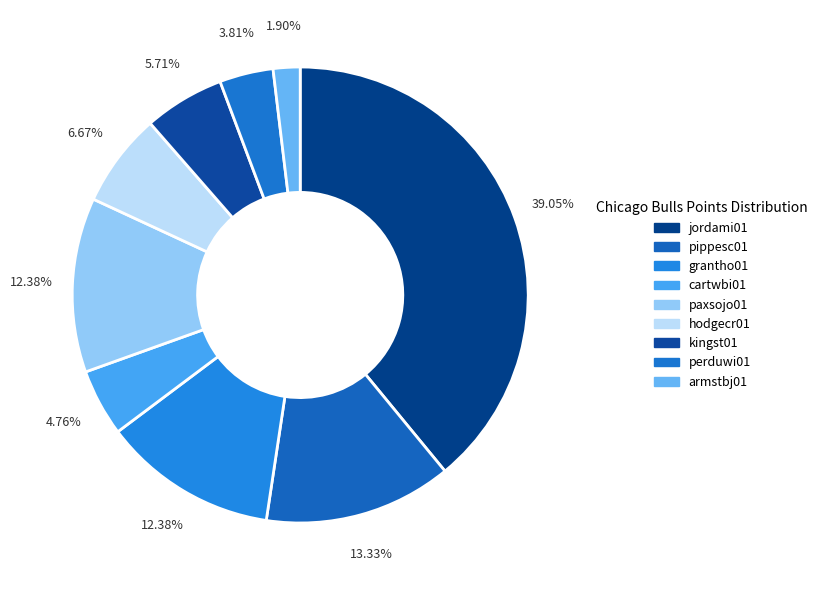

How many slices are in this pie chart?

9